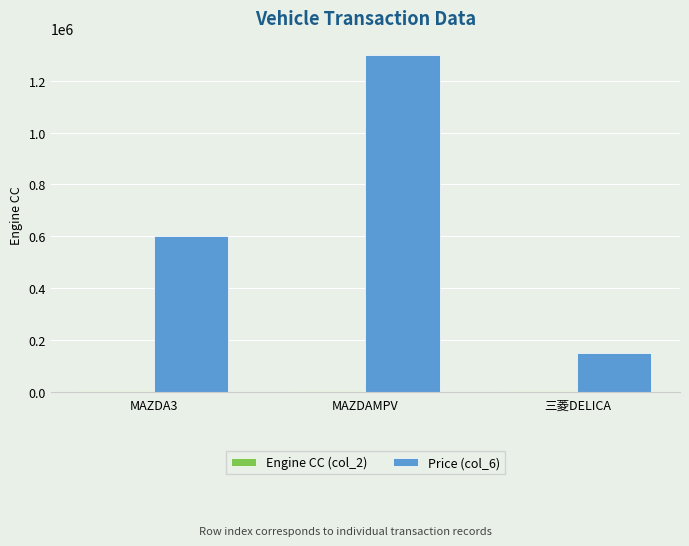

Which series has the largest total across all categories?

Price (col_6)